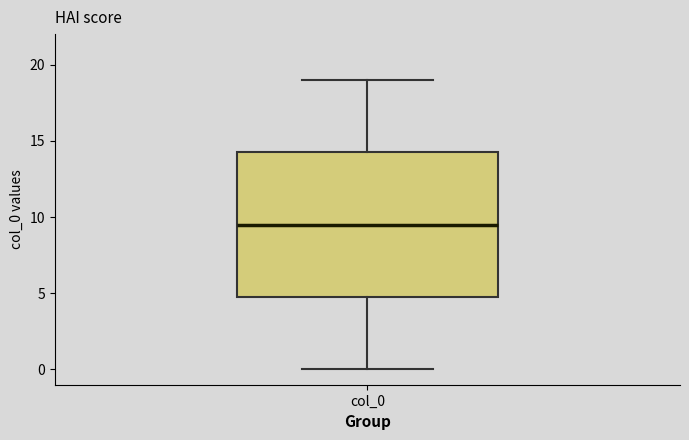

Transcribe this box plot: give where the median line is, the range the box spans, and where the two whiskers end, as read against the y-axis. The values are not printed on the chart, so give them approximately, as read against the axis.

median 9.5, box 5.0 to 14.5, whiskers 0.0 to 19.0